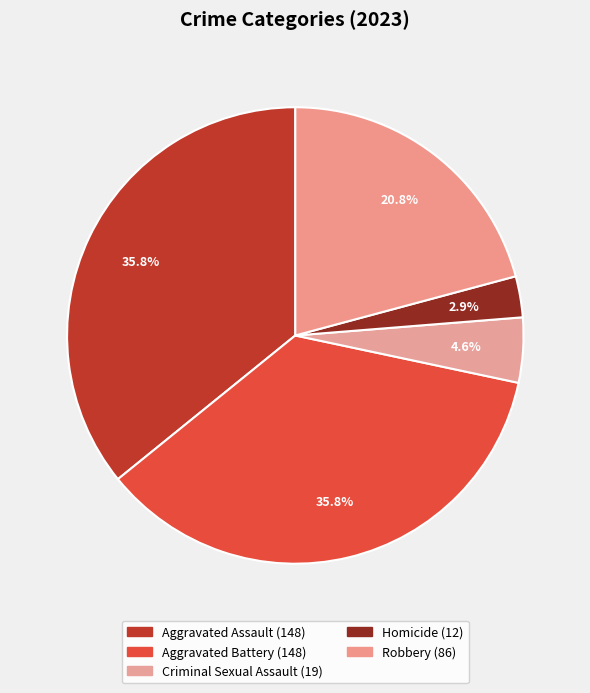

Combined, what portion of the pie is Aggravated Assault and Robbery?

56.7%